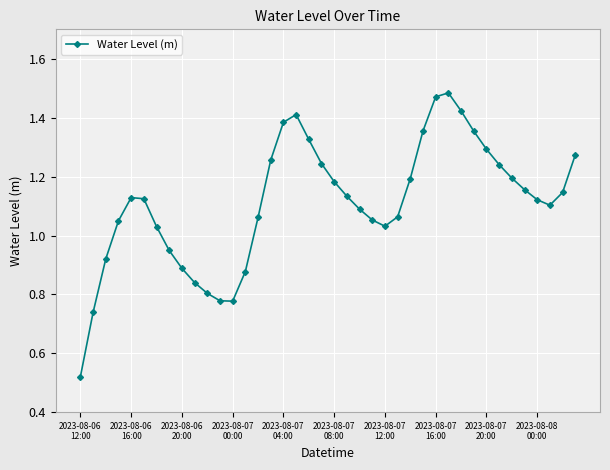

True or false: the data has more than 2 interior local peaks.

True